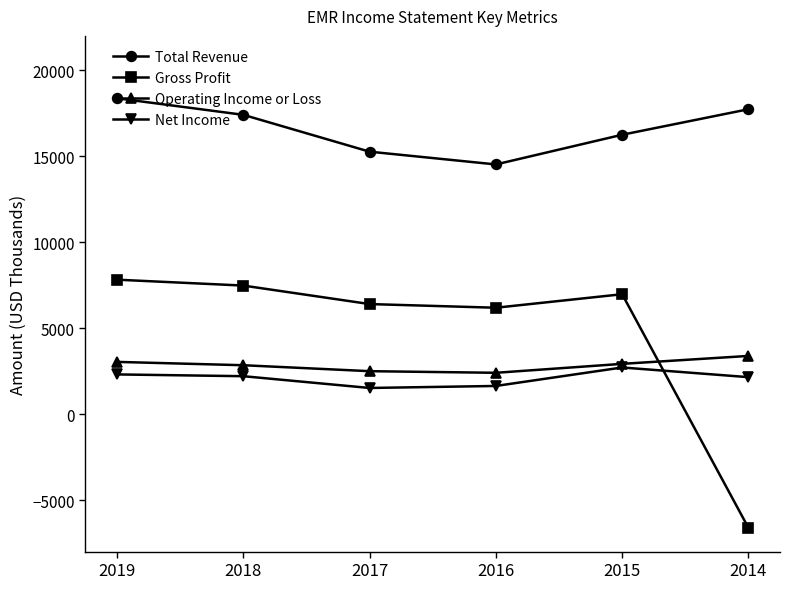

What is the difference between the Total Revenue values at 2018 and 2014?

325